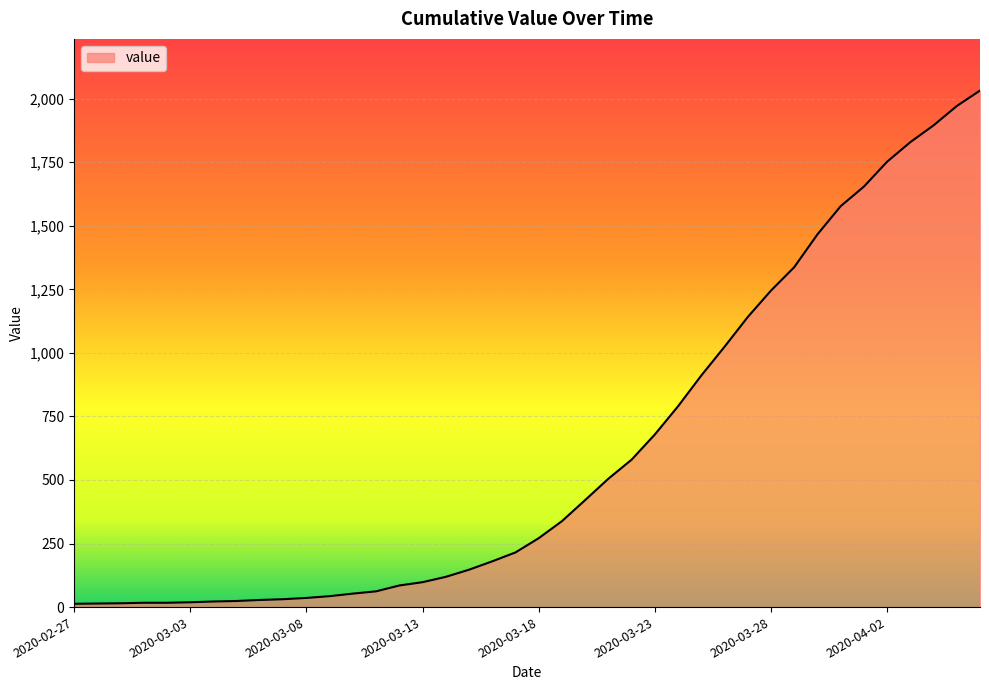

What is the difference between the maximum and minimum values?

2019